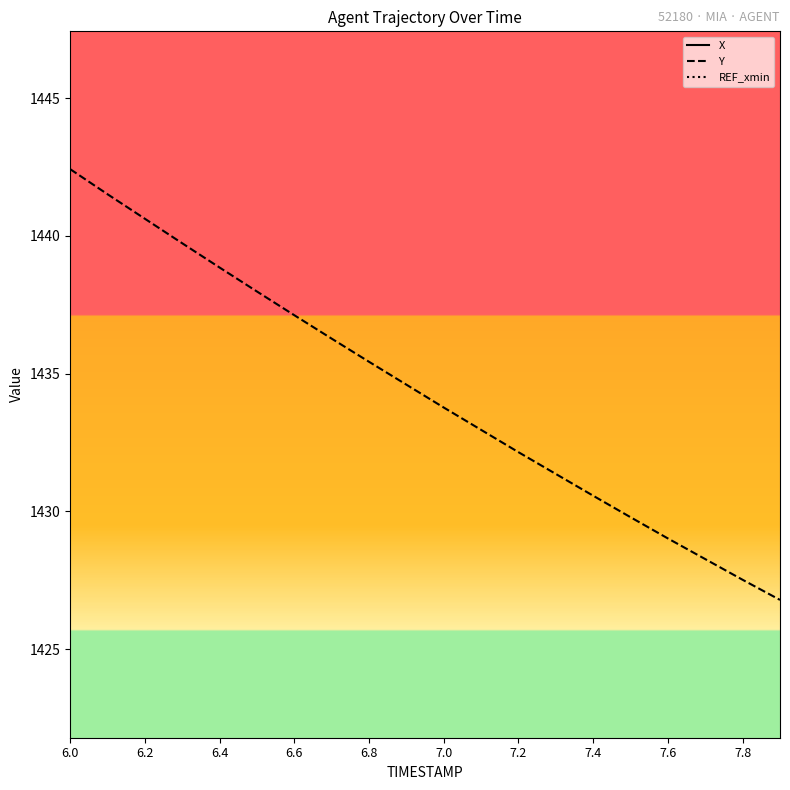

What is the maximum value for Y?

1442.4